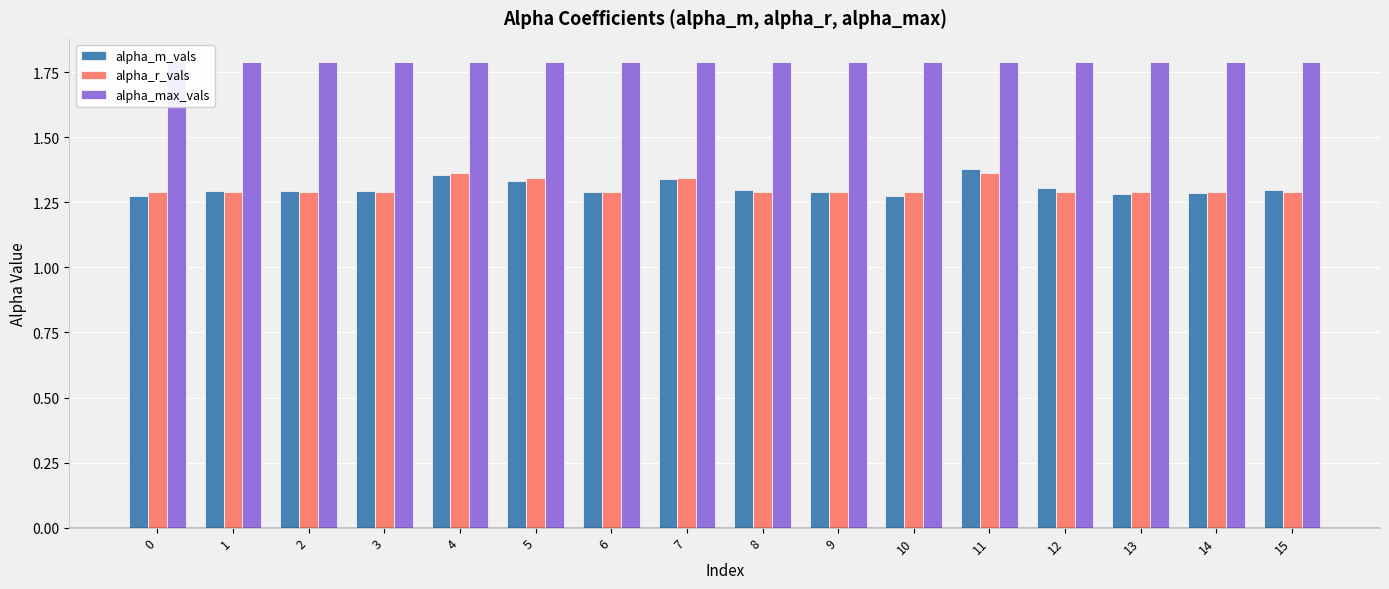

What is the difference between the maximum and minimum values in the alpha_m_vals series?

0.1